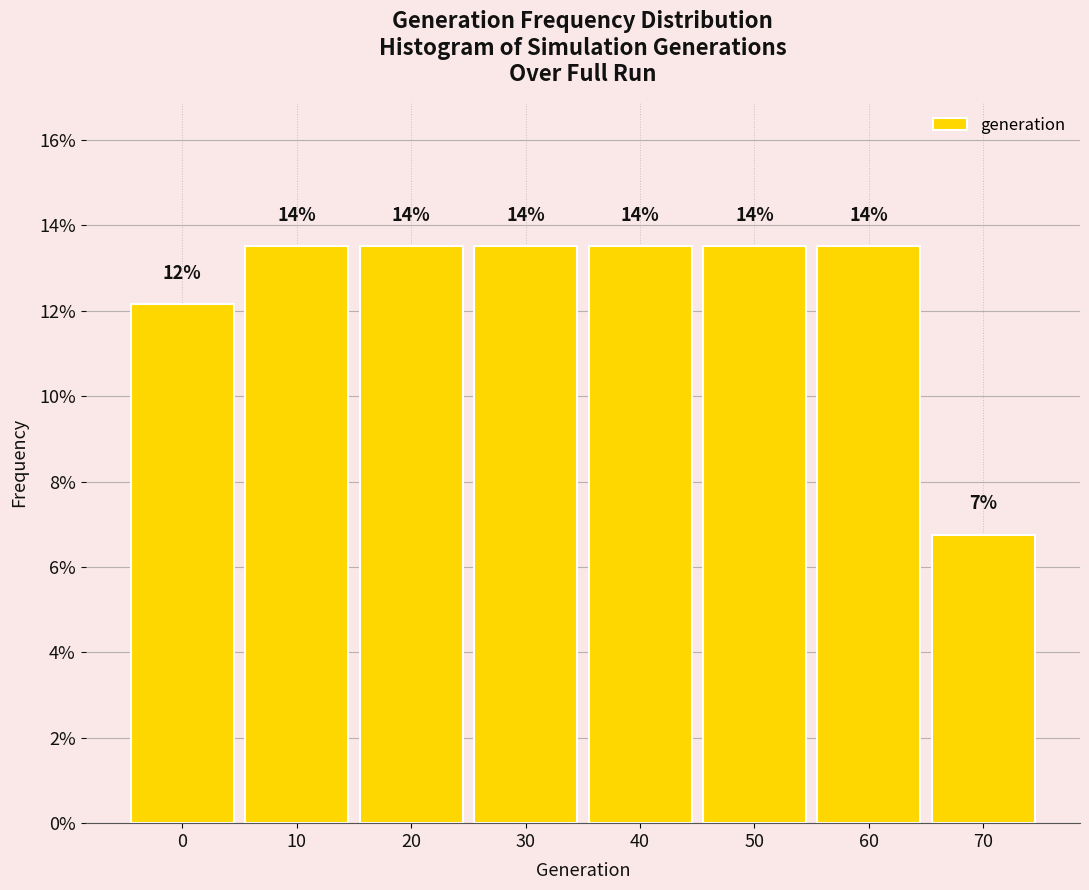

Does the chart contain any negative values?

No